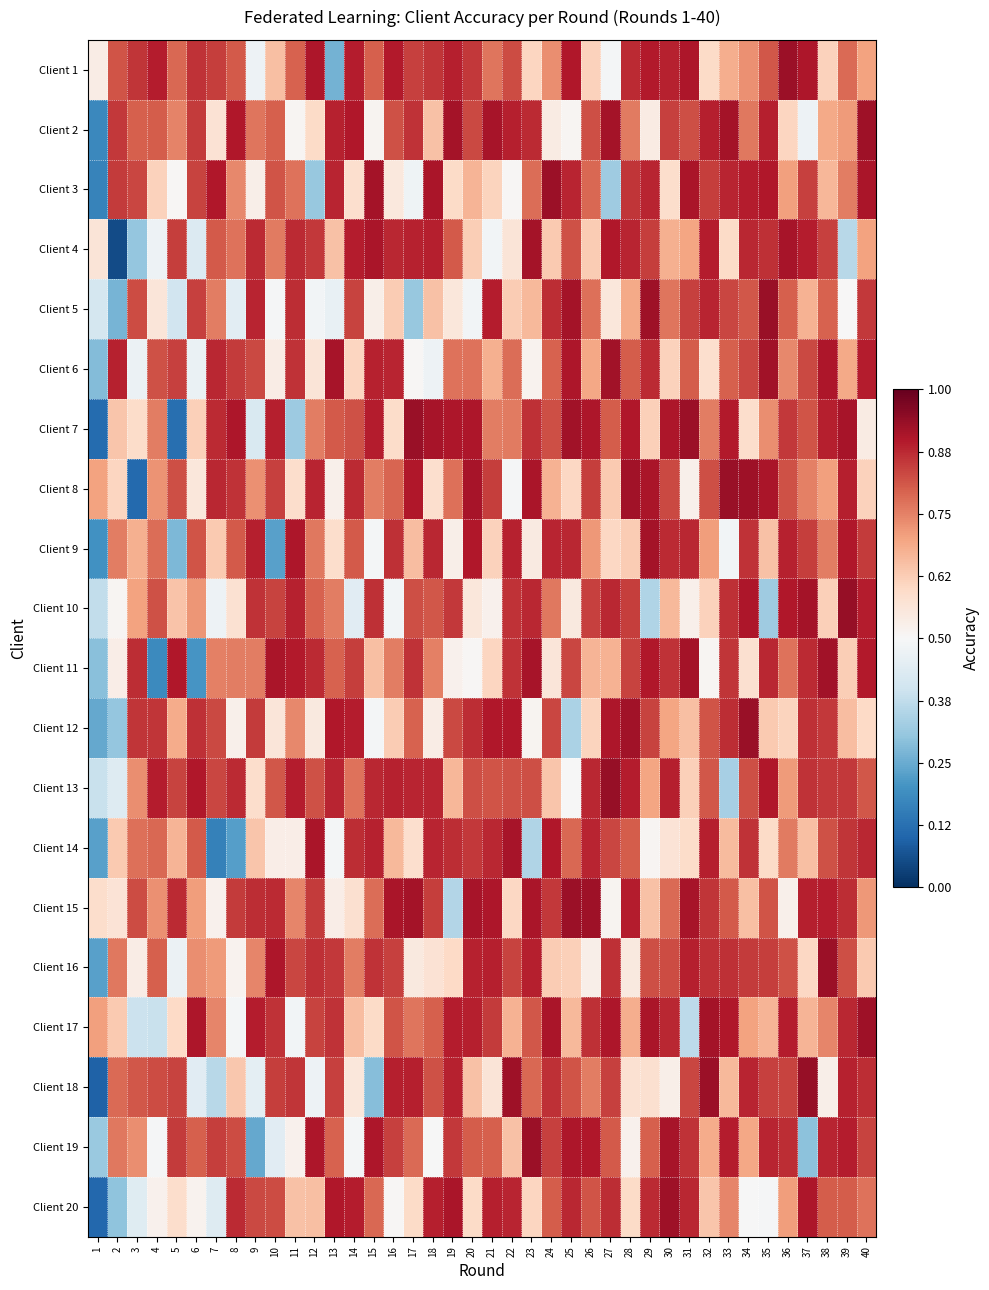

How many distinct data groups are displayed?

20